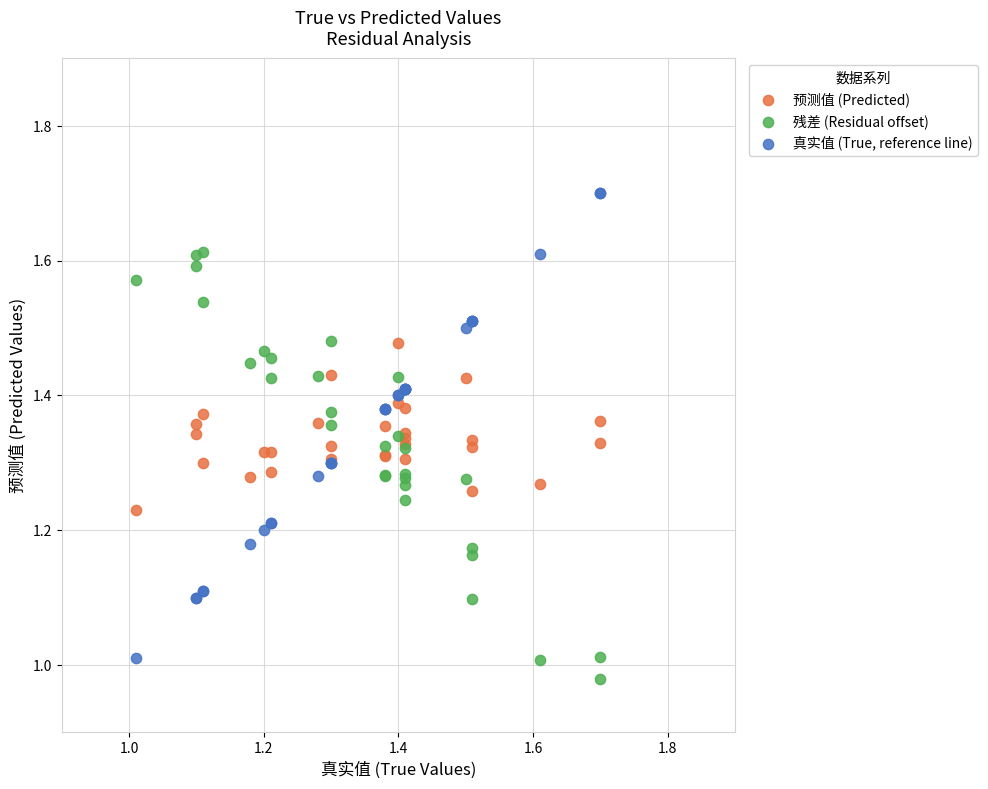

Which series reaches the maximum Y coordinate?

真实值 (True, reference line)